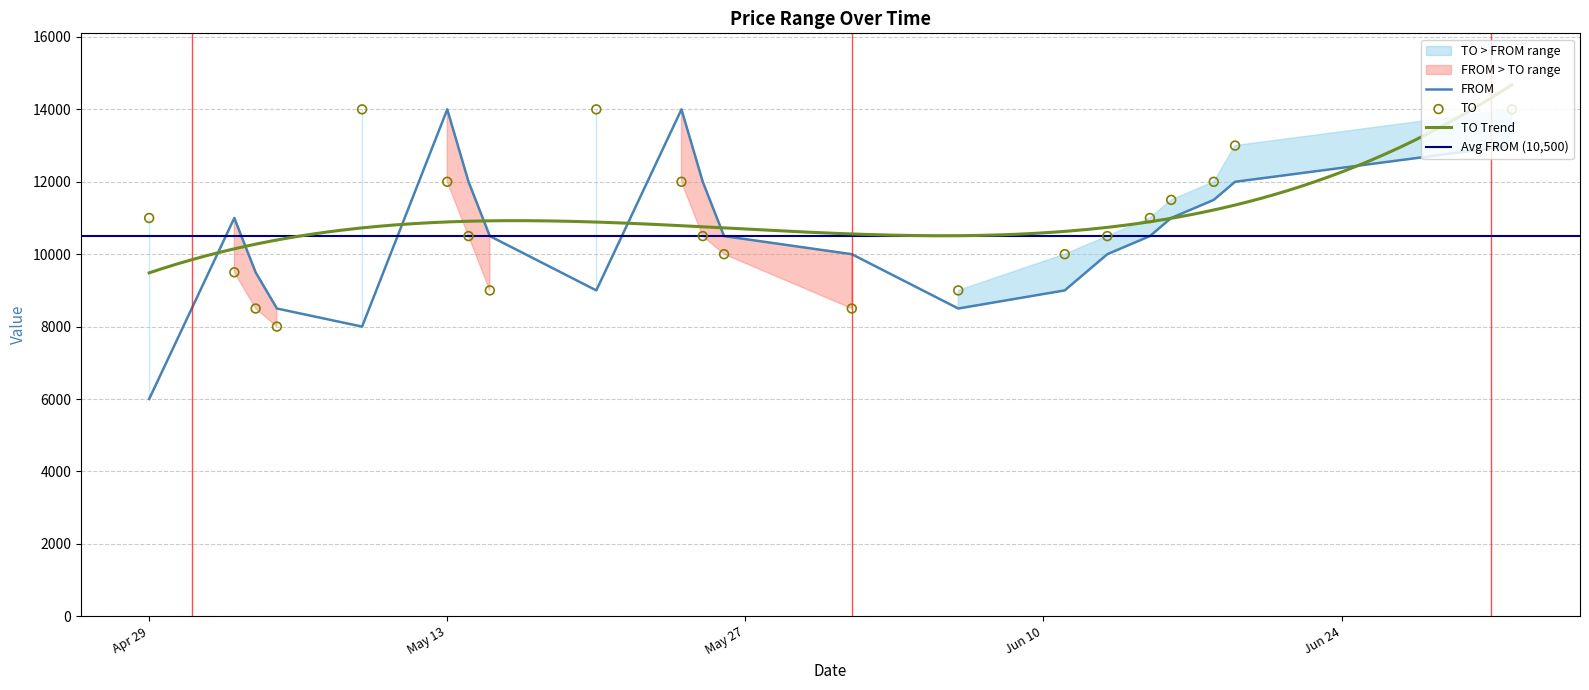

Which series has the largest total across all categories?

TO